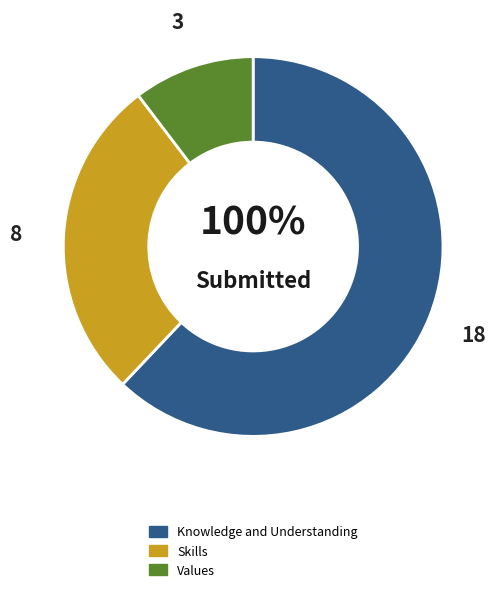

Is it true that Knowledge and Understanding is 62% of the pie?

True